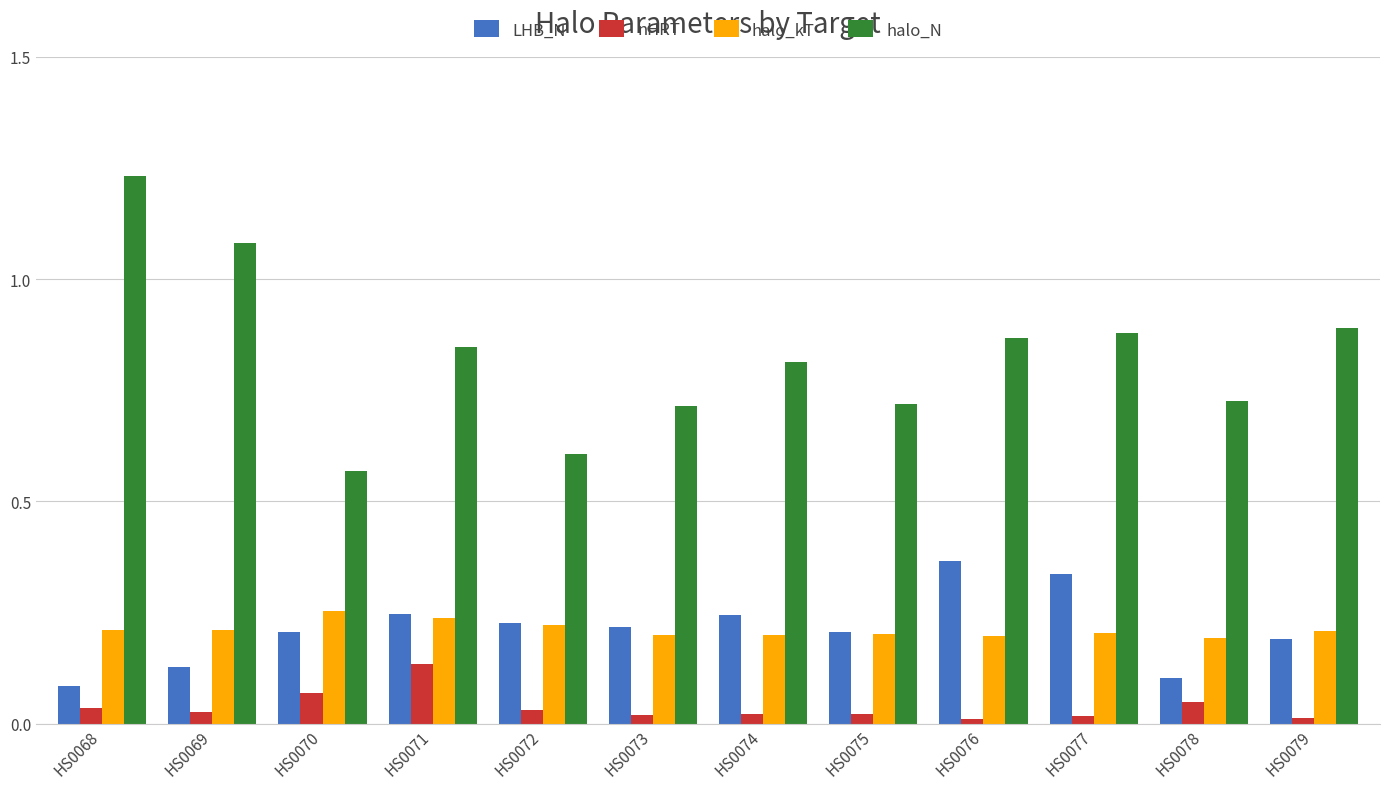

List the series in order of their peak value, lowest first.

nHRT, halo_kT, LHB_N, halo_N